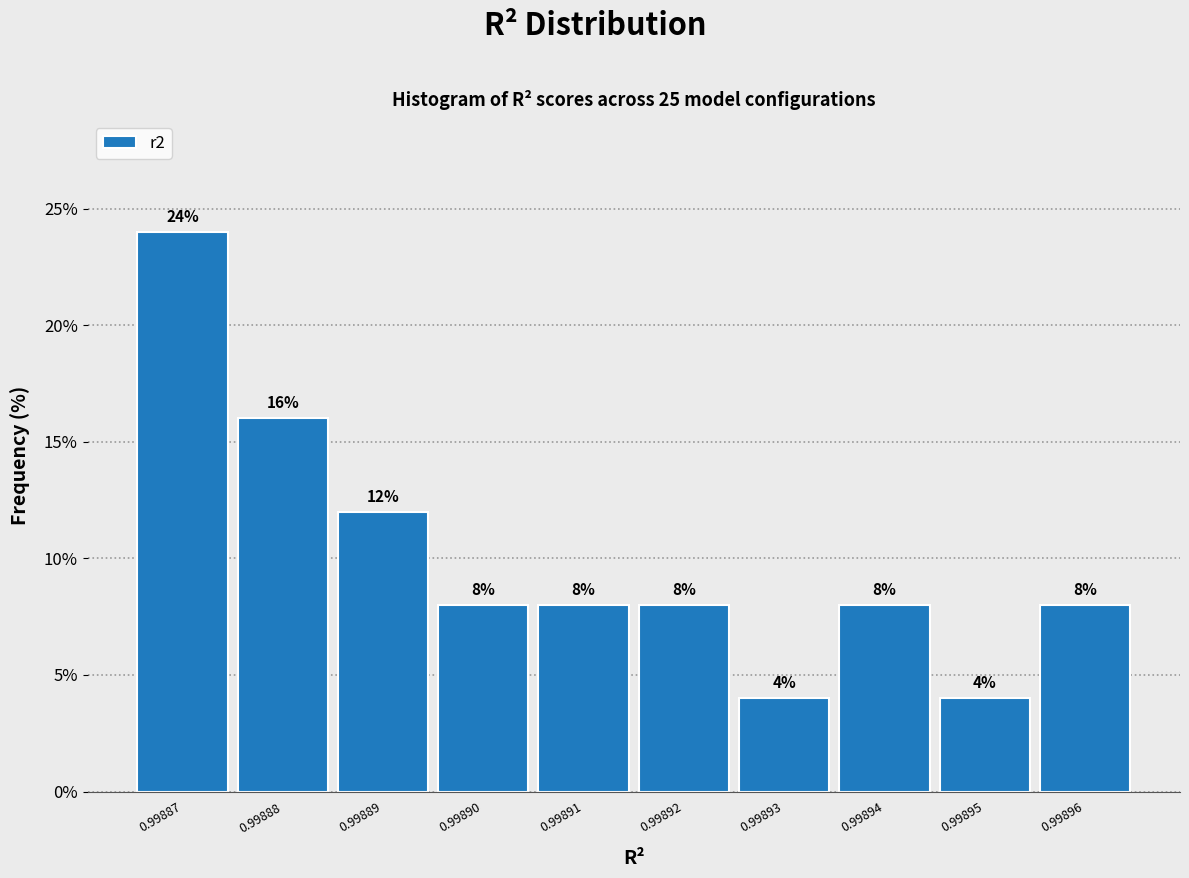

Reading left to right, list all the values displayed in this chart.

0.99887=24	0.99888=16	0.99889=12	0.99890=8	0.99891=8	0.99892=8	0.99893=4	0.99894=8	0.99895=4	0.99896=8